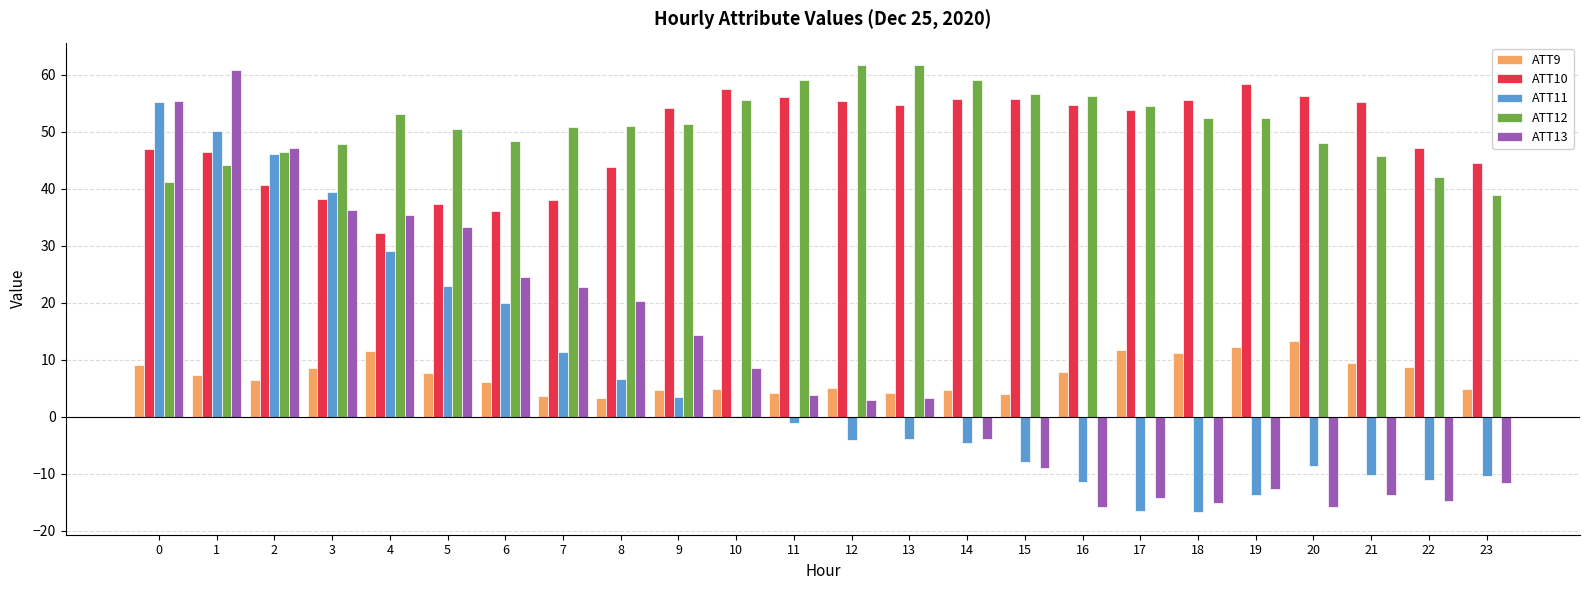

How many series are shown in this chart?

5